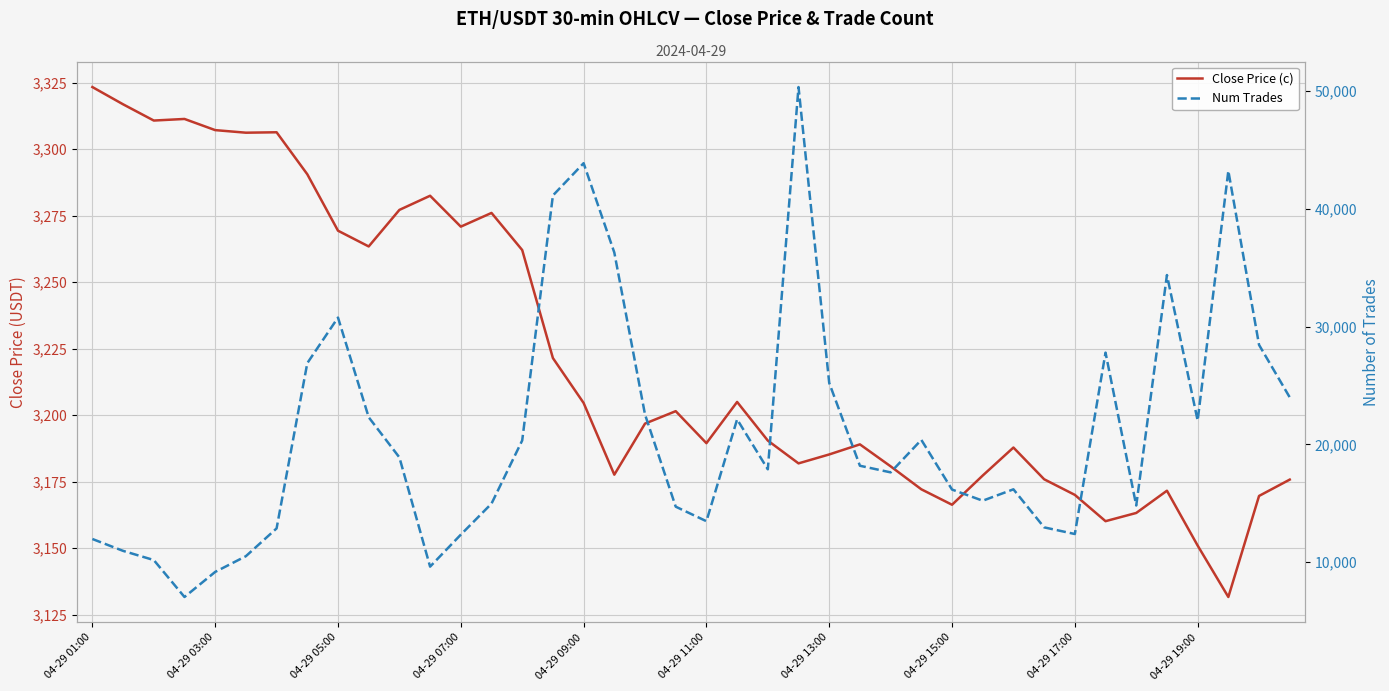

What is the difference between the maximum and minimum values in the Close Price (c) series?

191.8